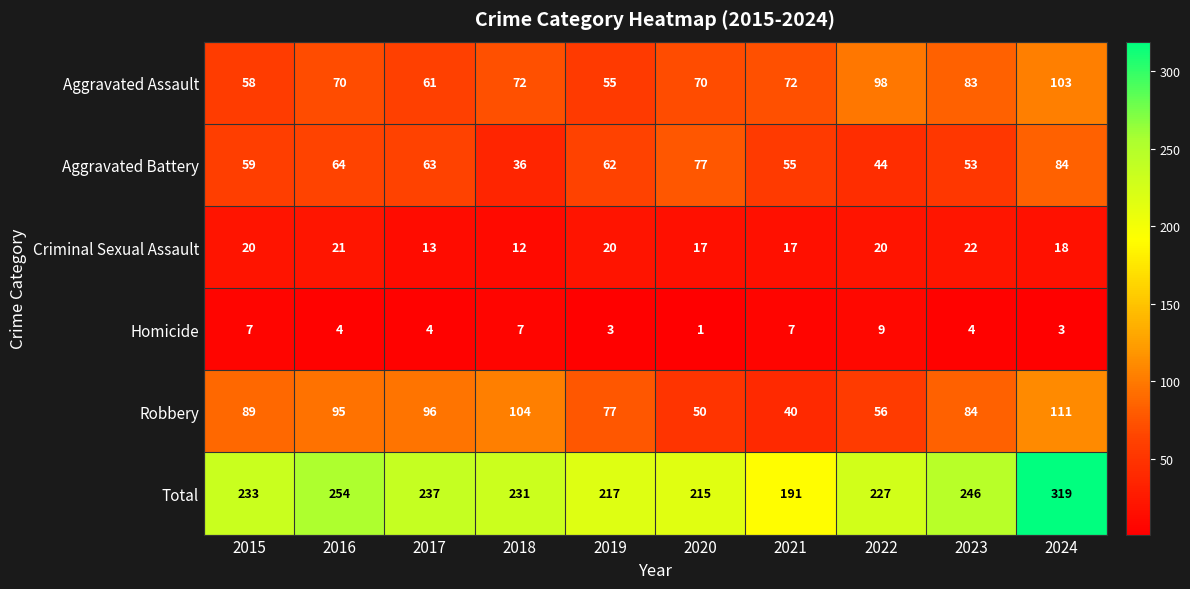

Read the Aggravated Assault value at 2017, to the nearest 5.

60